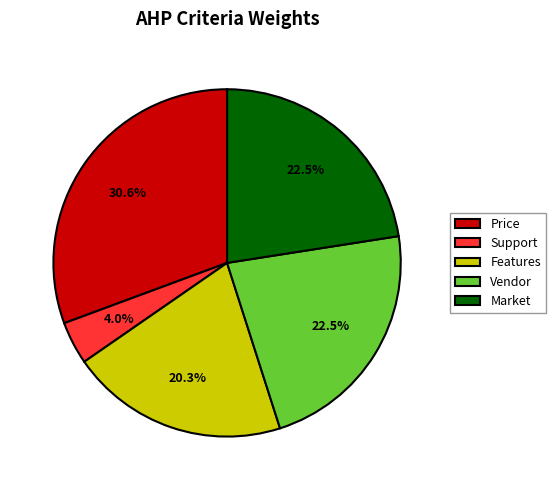

To the nearest percent, what is the difference between the largest and smallest slice percentages?

27%